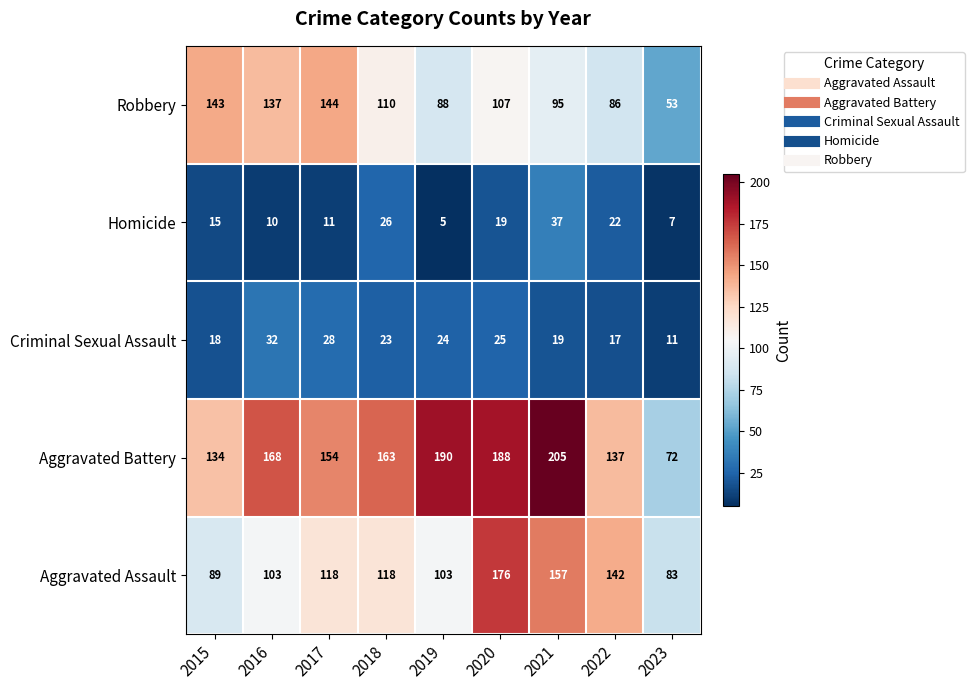

The Aggravated Battery series shows 212 at 2022. True or false?

False